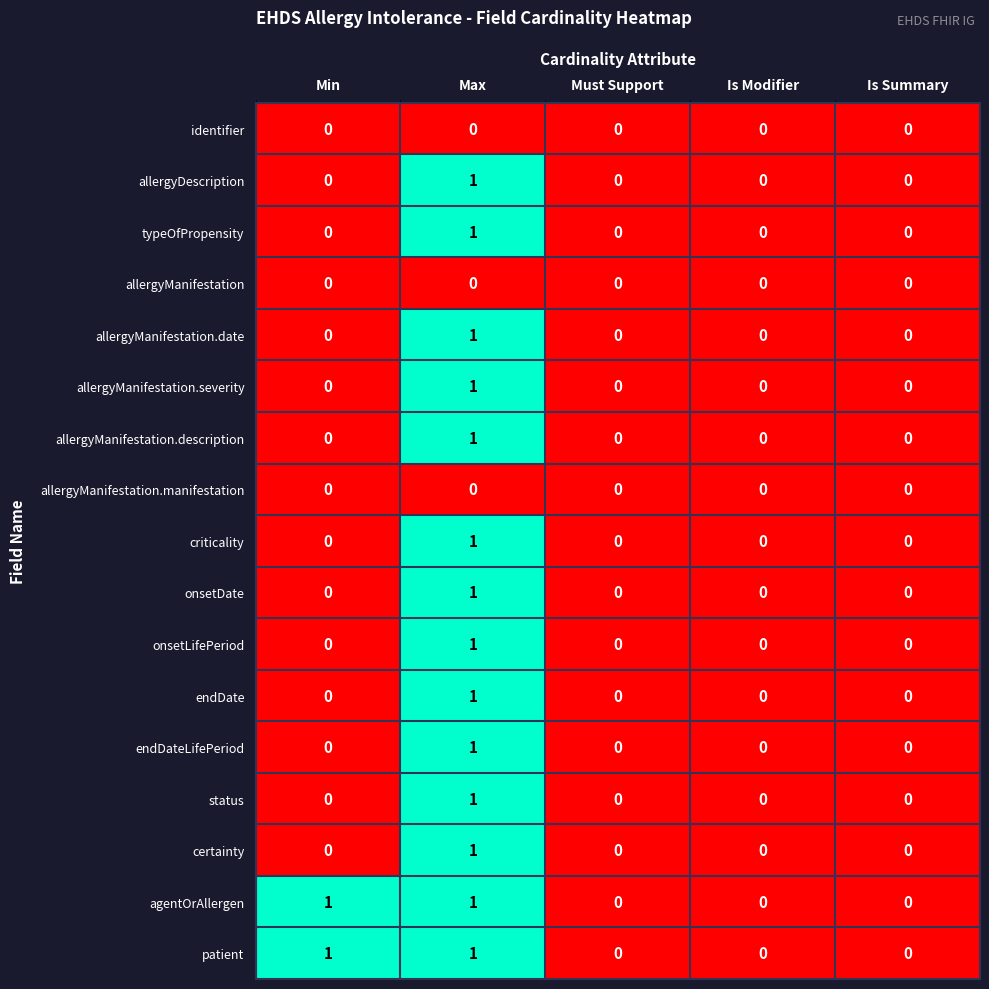

At which category is the sum across all series the highest?

Max